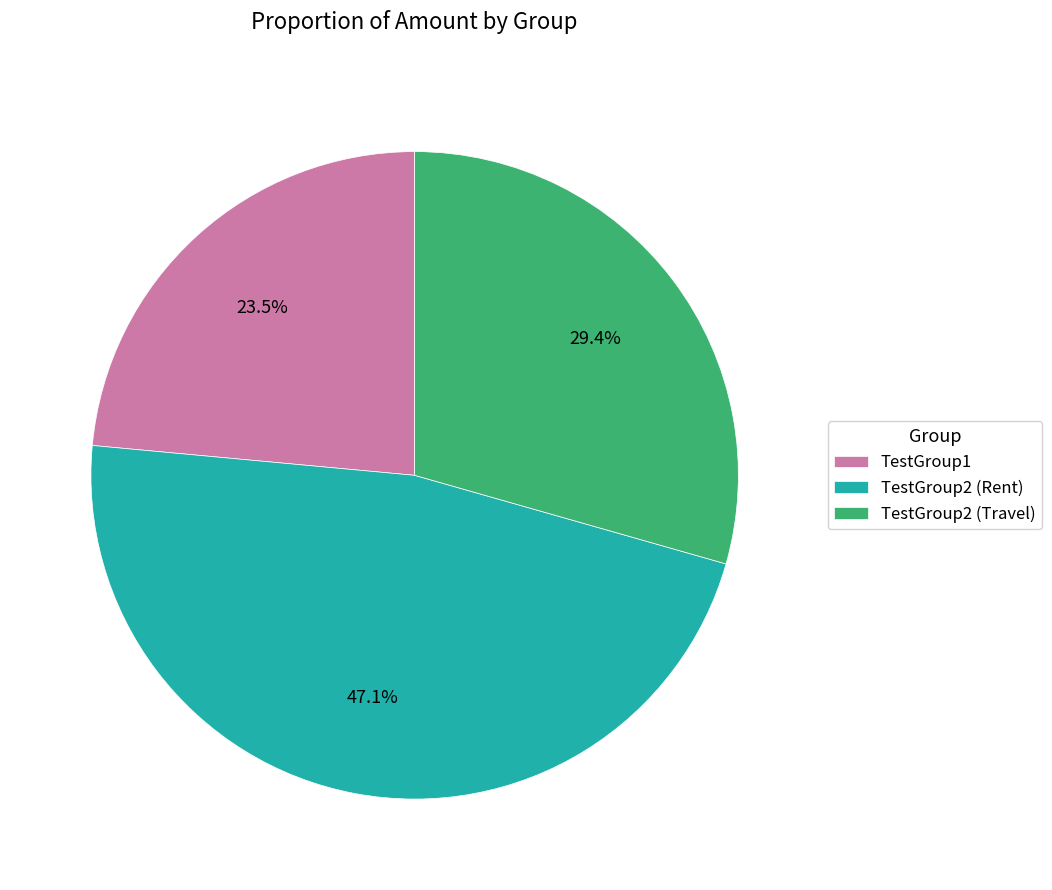

Which has a higher value, TestGroup1 or TestGroup2 (Rent)?

TestGroup2 (Rent)